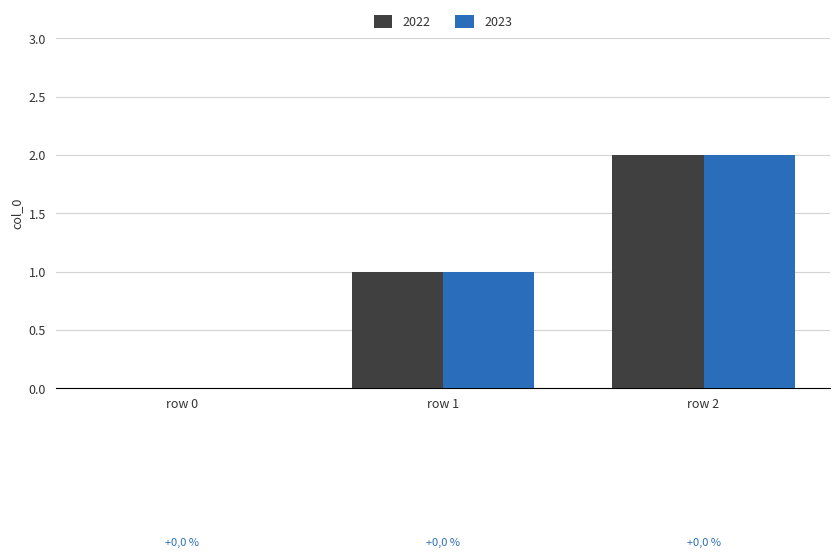

What is the maximum value shown in the chart?

2